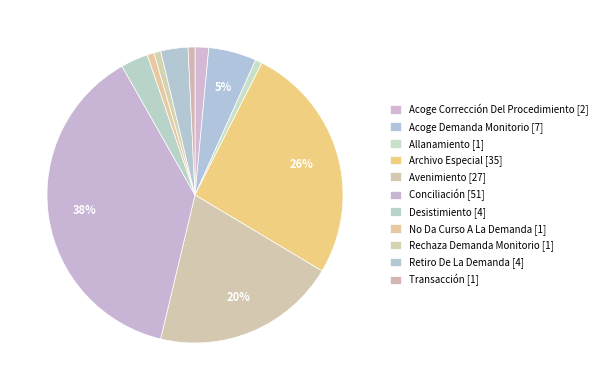

Is it true that Conciliación is 38% of the pie?

True